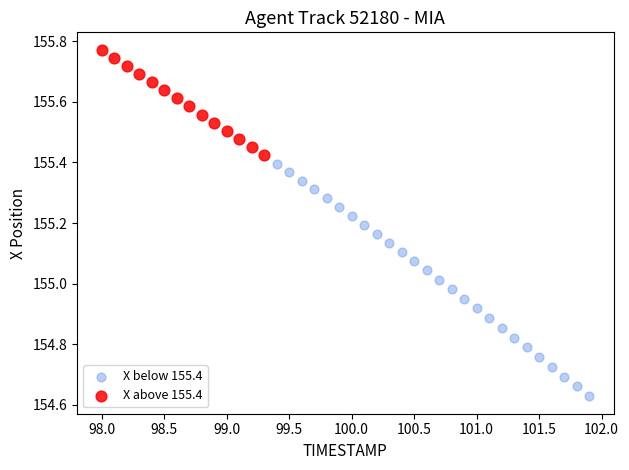

Which series reaches the minimum Y coordinate?

X below 155.4